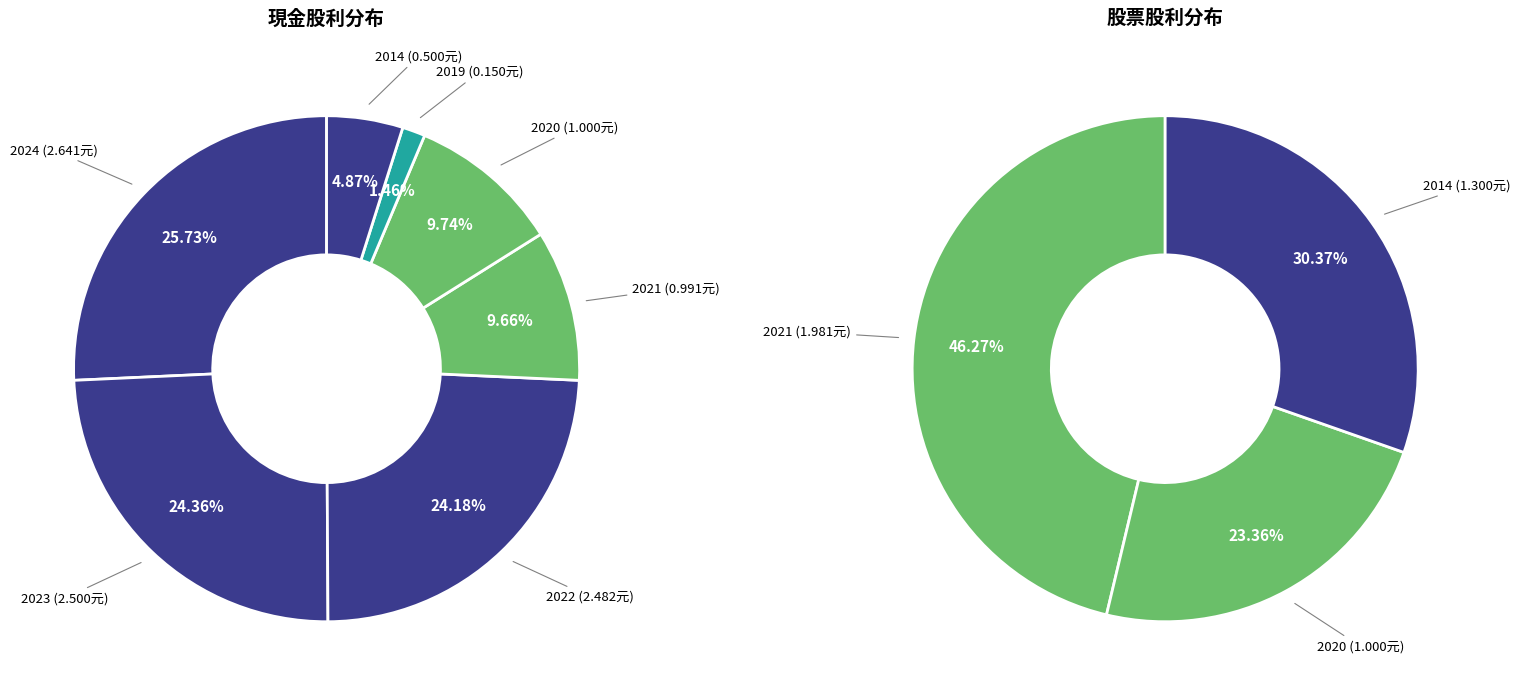

To the nearest percent, what is the average slice percentage?

14%